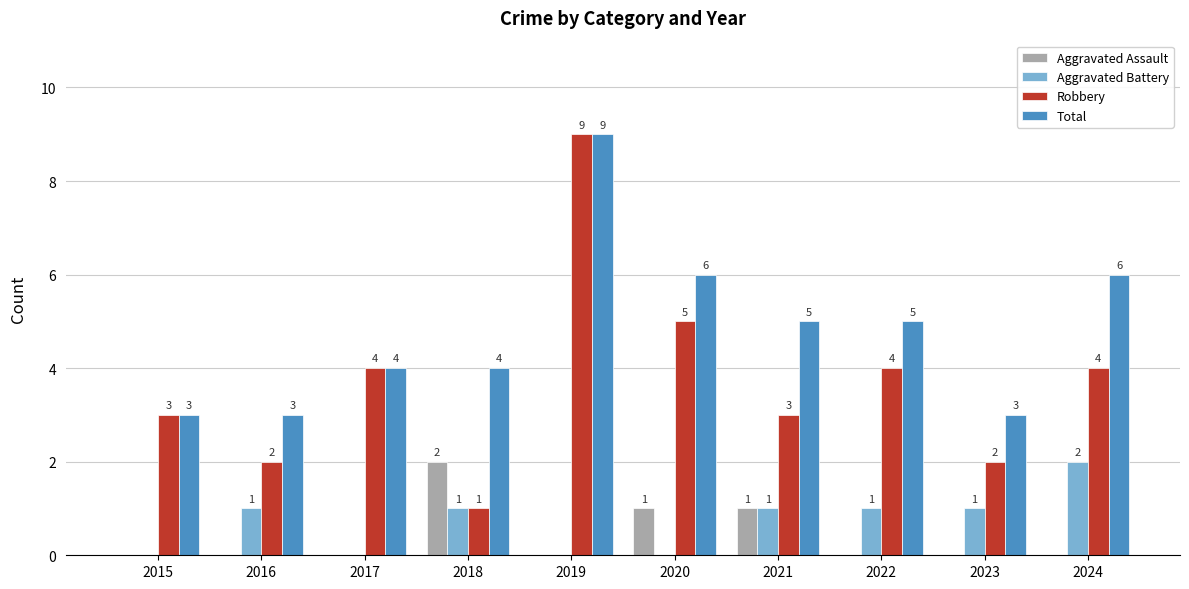

What is the total value across all series at 2017?

8